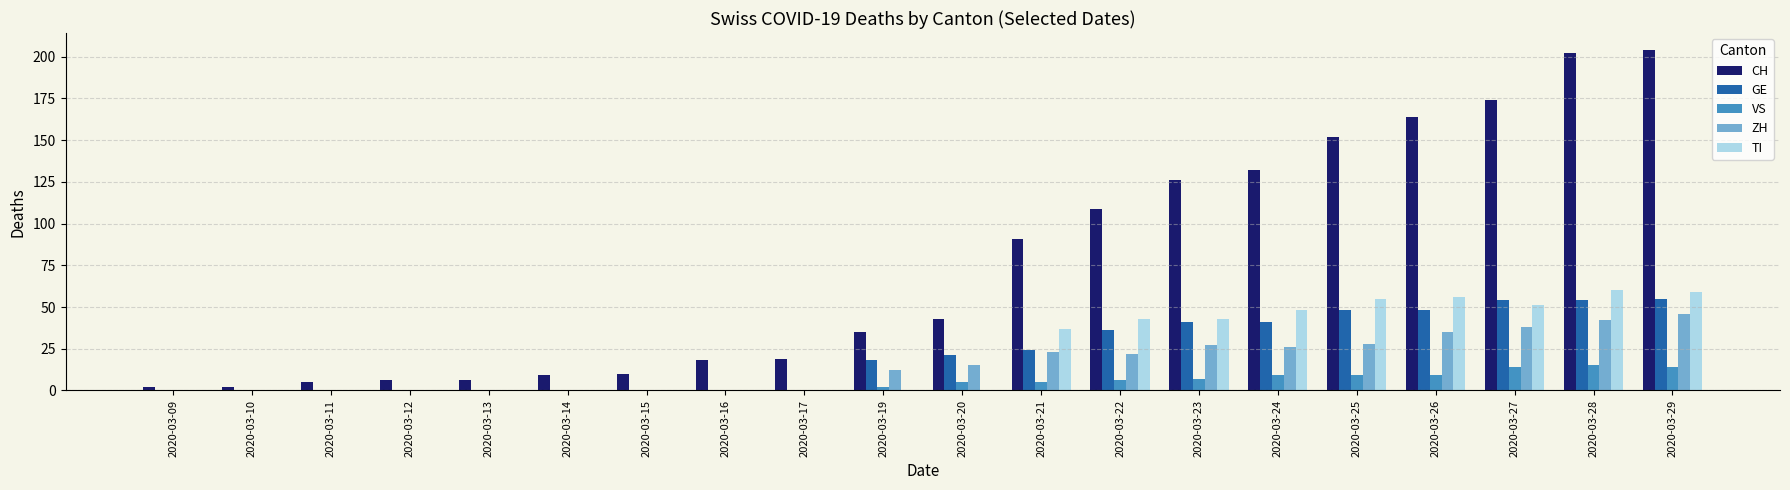

Between 2020-03-23 and 2020-03-29, which series saw the biggest shift?

CH